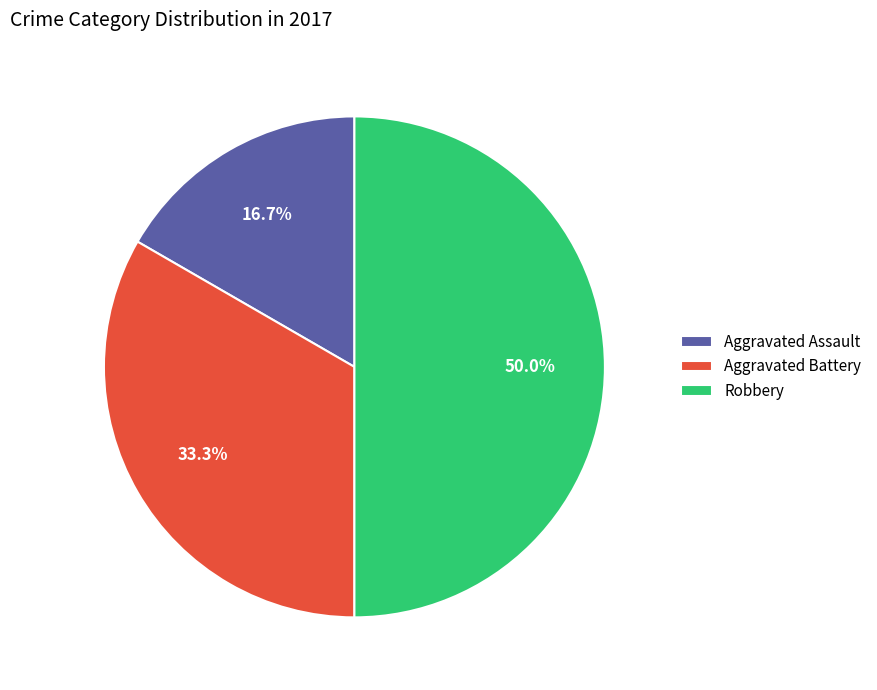

How many slices are in this pie chart?

3